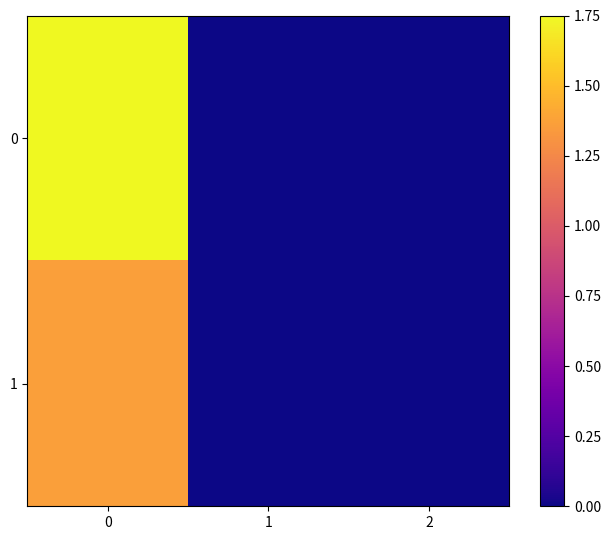

Rank the series at 1 from lowest to highest value.

0, 1